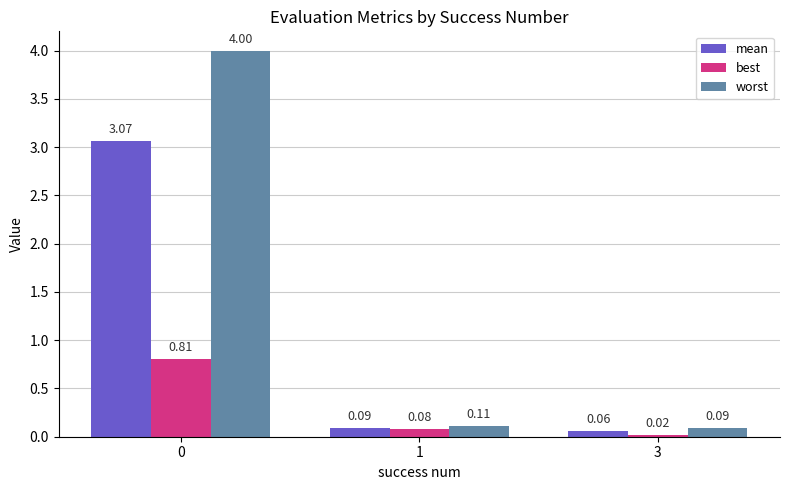

Which series has the largest total across all categories?

worst